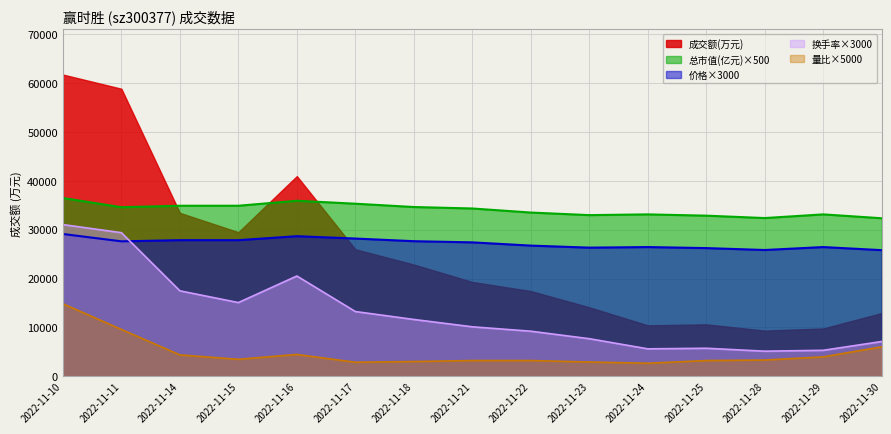

Where is 总市值(亿元) nearest to the value 34382?

2022-11-21